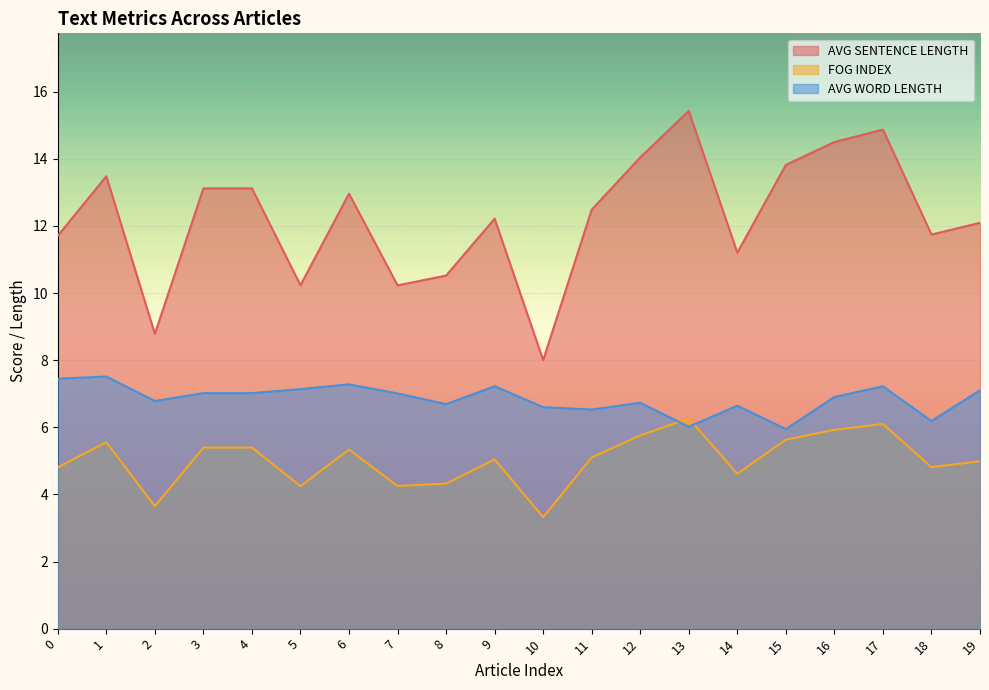

What is the difference between the second highest and second lowest values in the FOG INDEX series?

2.4